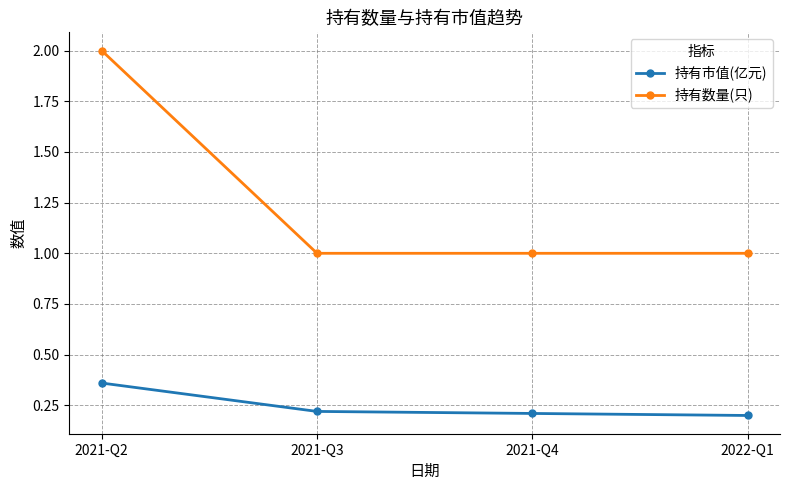

Rank the series at 2022-Q1 from lowest to highest value.

持有市值(亿元), 持有数量(只)